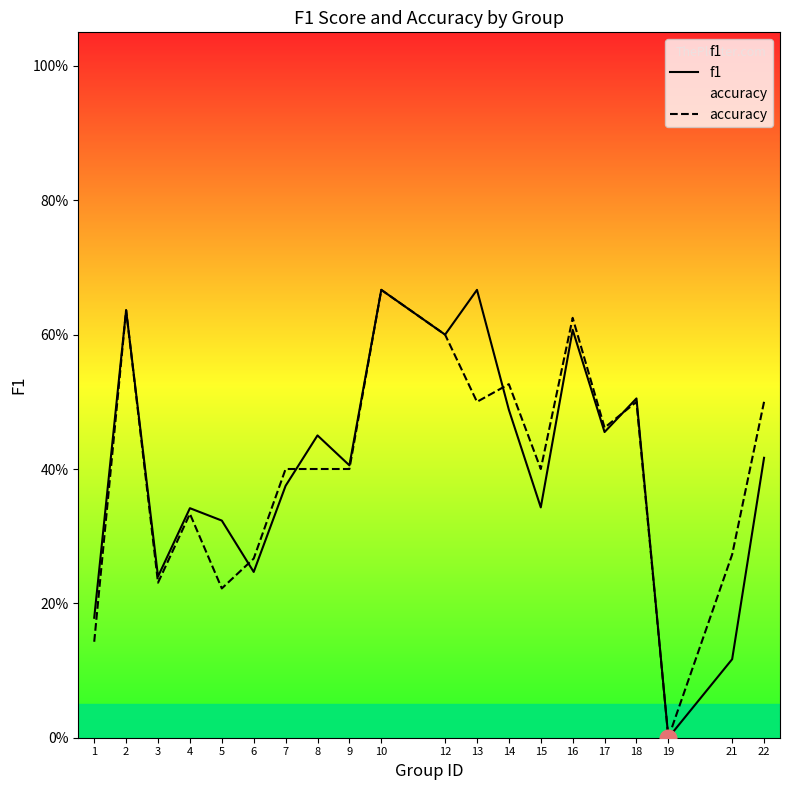

True or false: f1 has a value of 0.5 at 5.

False